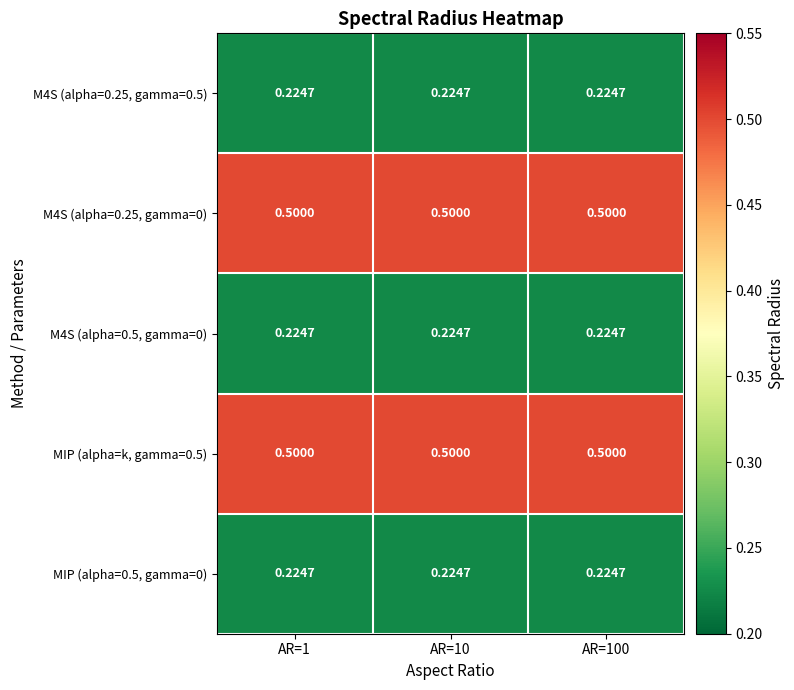

Which series has the largest total across all categories?

M4S (alpha=0.25, gamma=0)